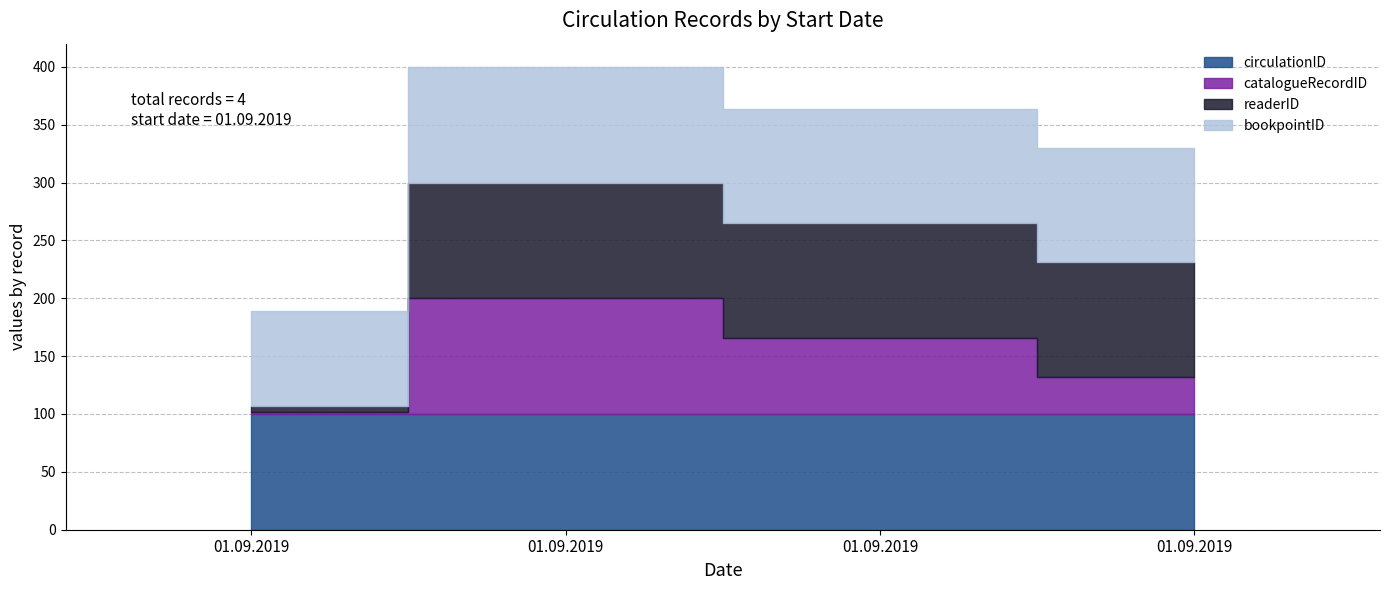

Which category has the lowest value across all series?

01.09.2019